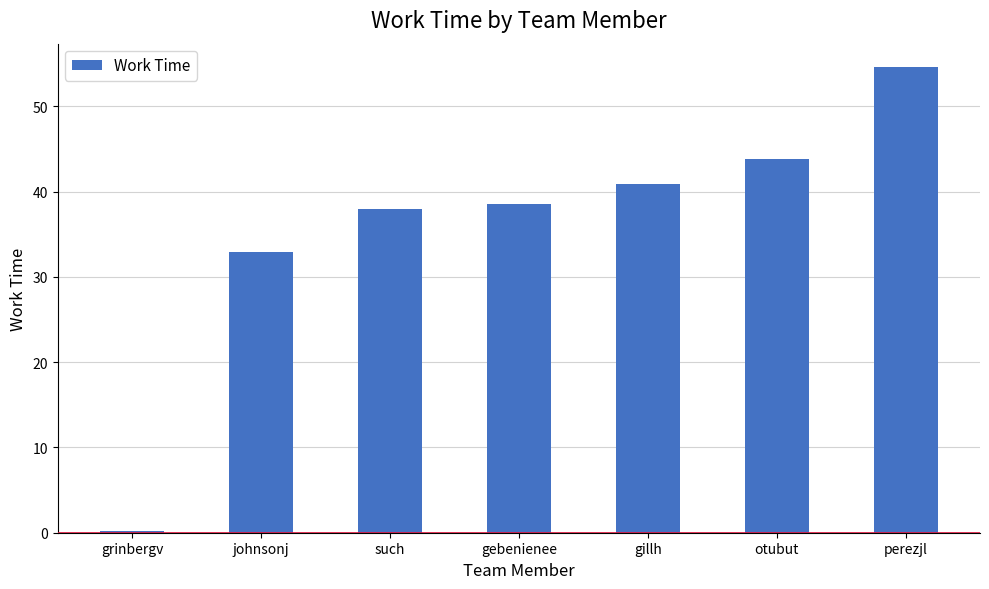

The value at perezjl is 89.3. True or false?

False